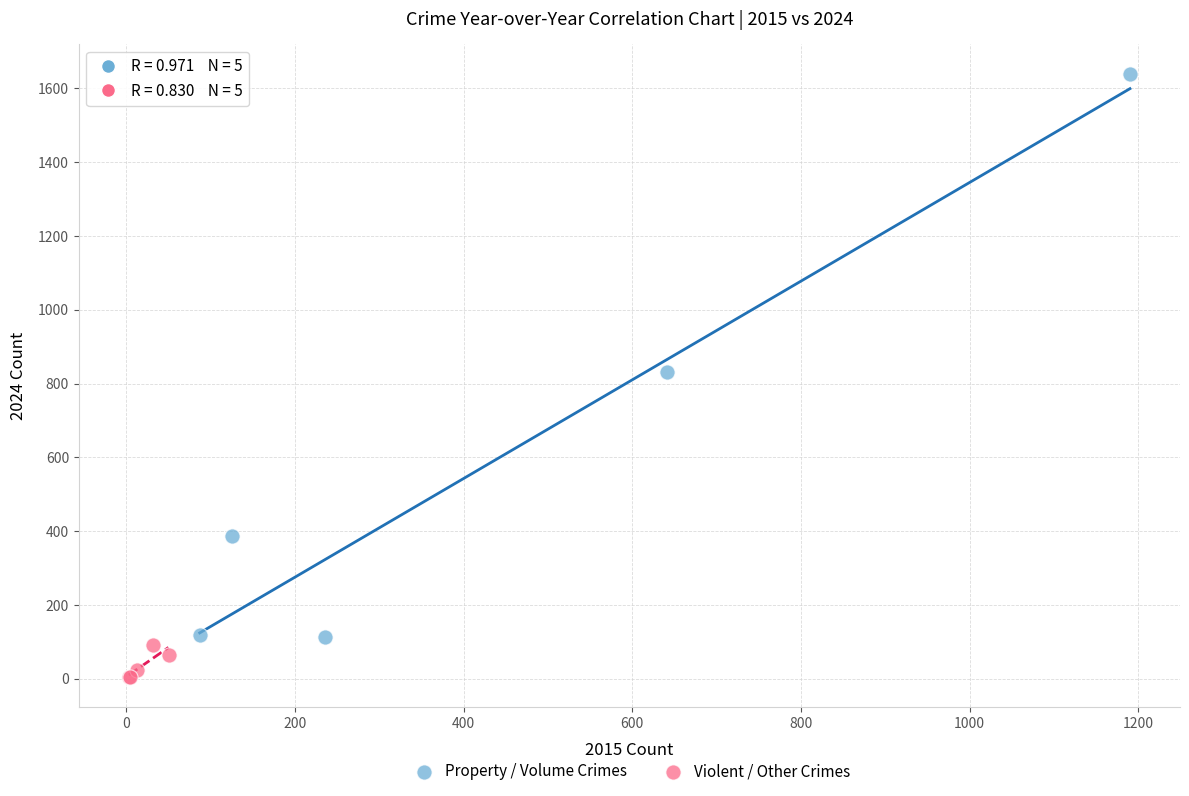

Which series reaches the minimum Y coordinate?

Violent / Other Crimes